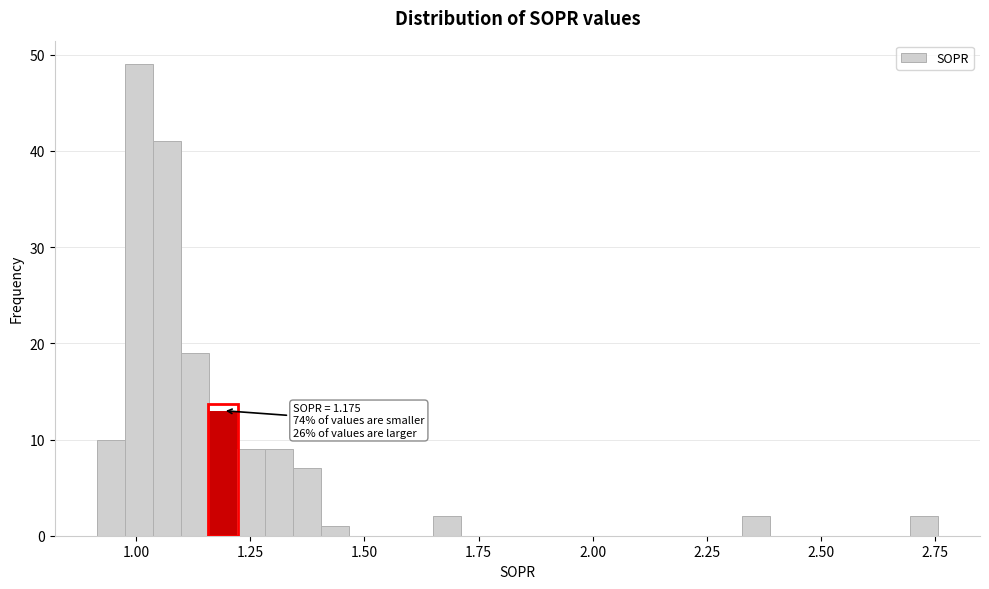

Around what value on the x-axis is the tallest bar? Give the approximate position of its centre, as read against the axis.

1.00